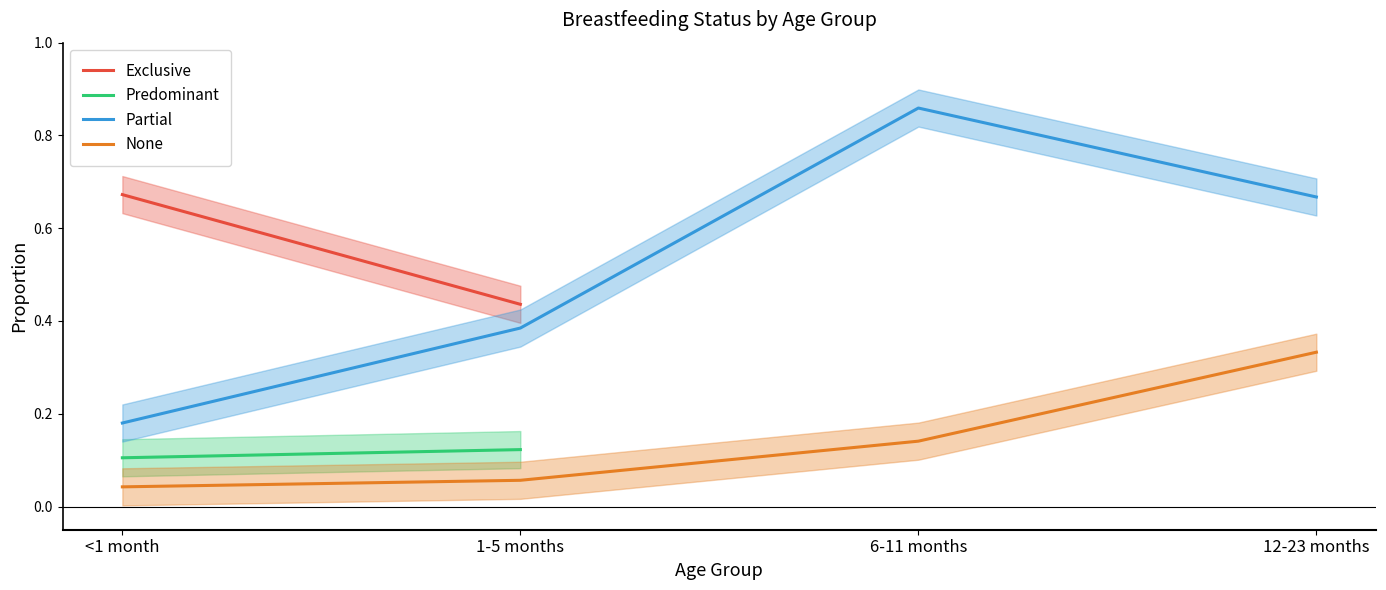

What is the difference between the Partial values at 6-11 months and 1-5 months?

0.5